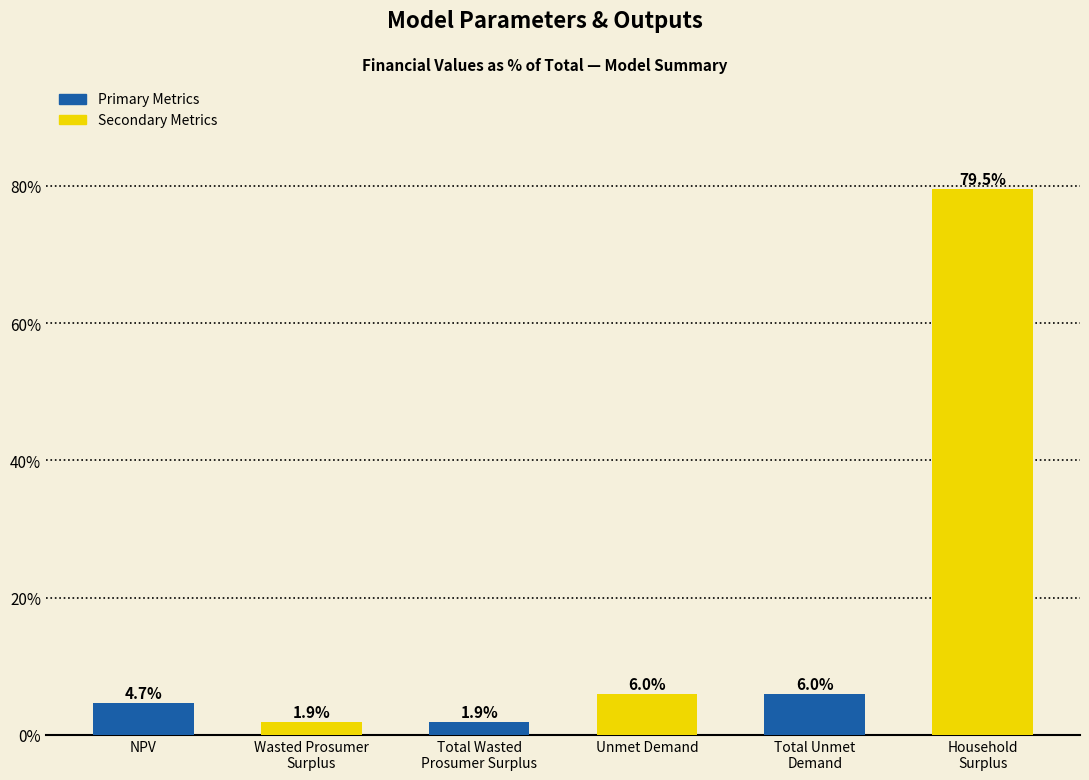

What is the value of the 2nd bar from the left?

1.9